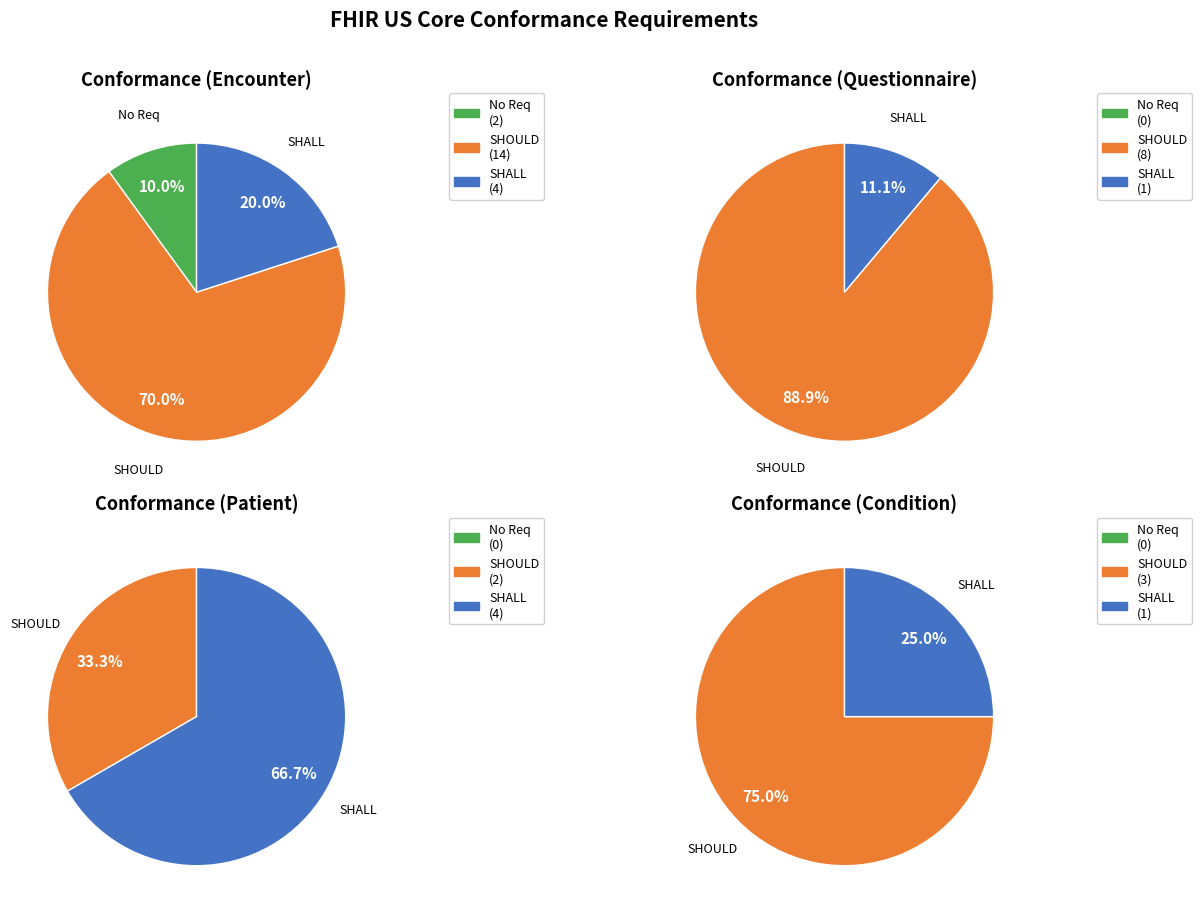

Which slice is the largest?

SHOULD